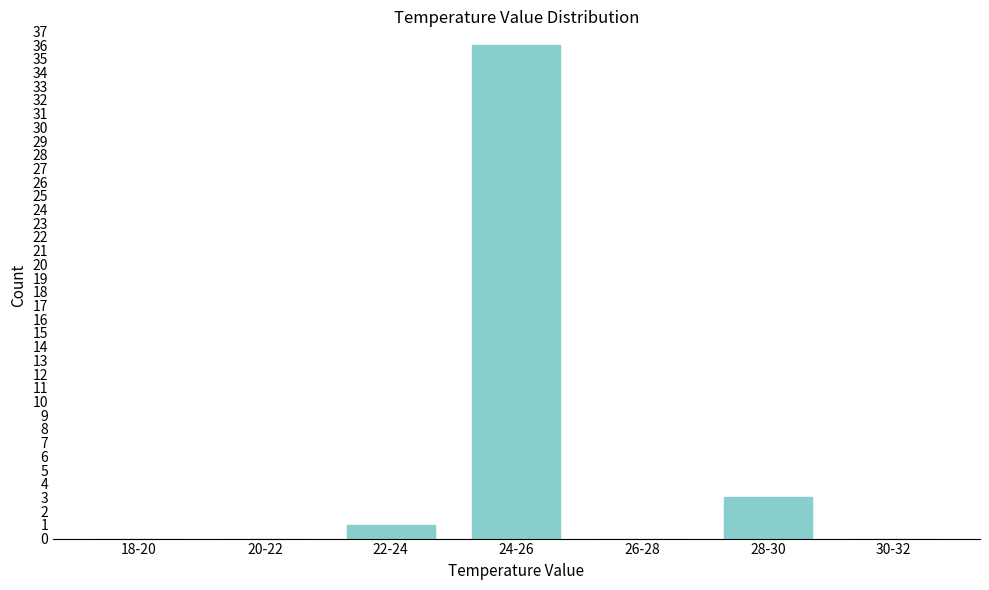

Reading left to right, transcribe all the data shown in this chart.

18-20=0	20-22=0	22-24=1	24-26=36	26-28=0	28-30=3	30-32=0